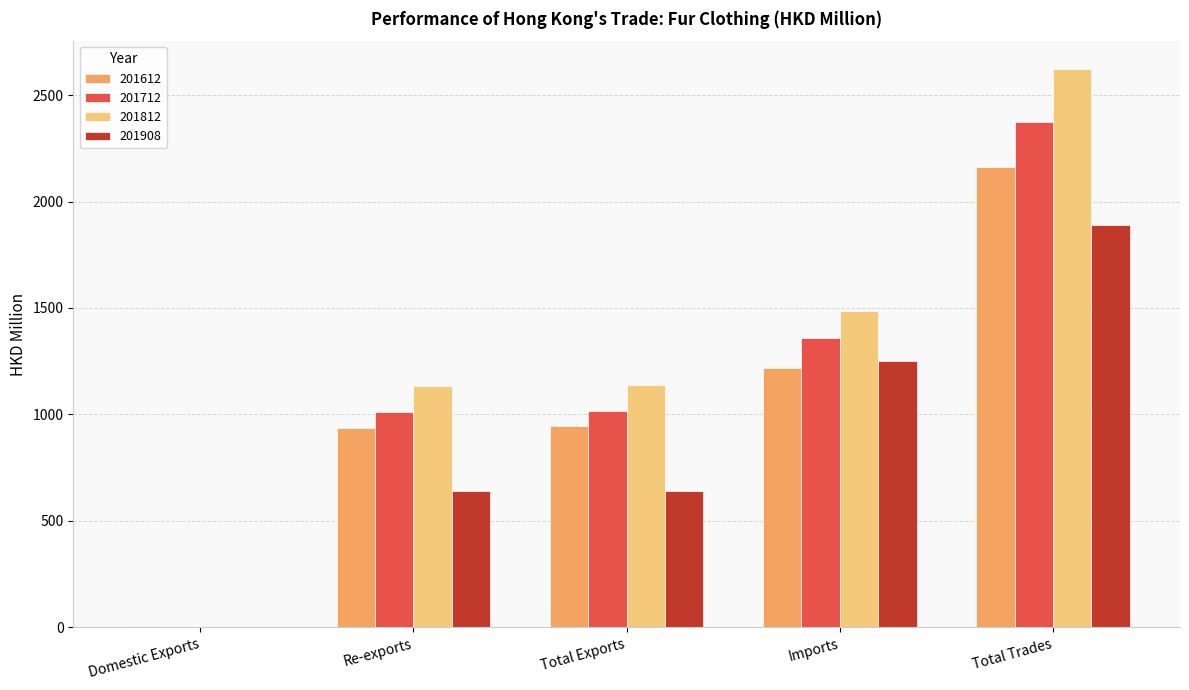

Read the 201908 value at Imports.

1251.6